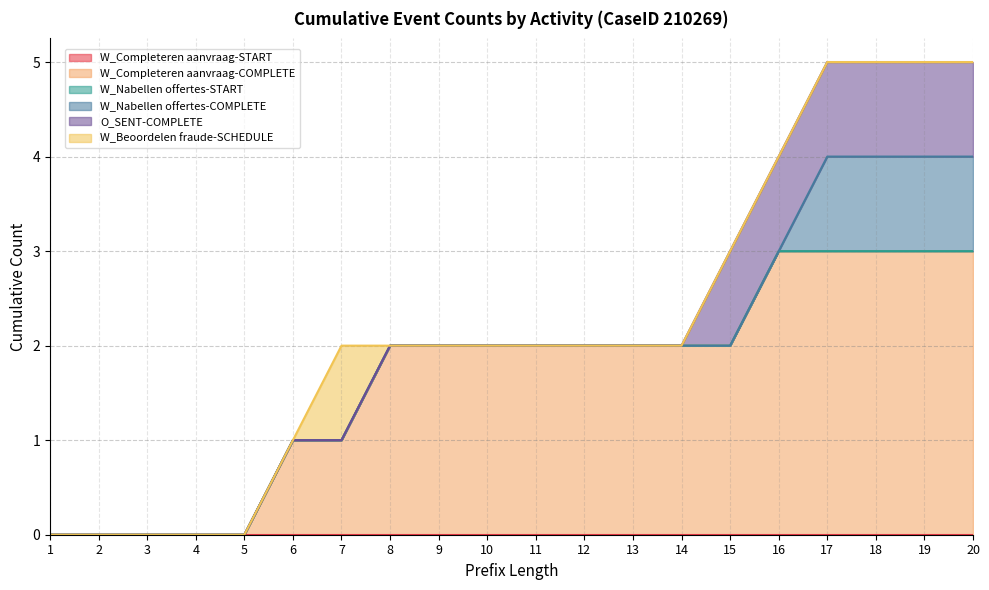

Does the chart have visible grid lines?

Yes